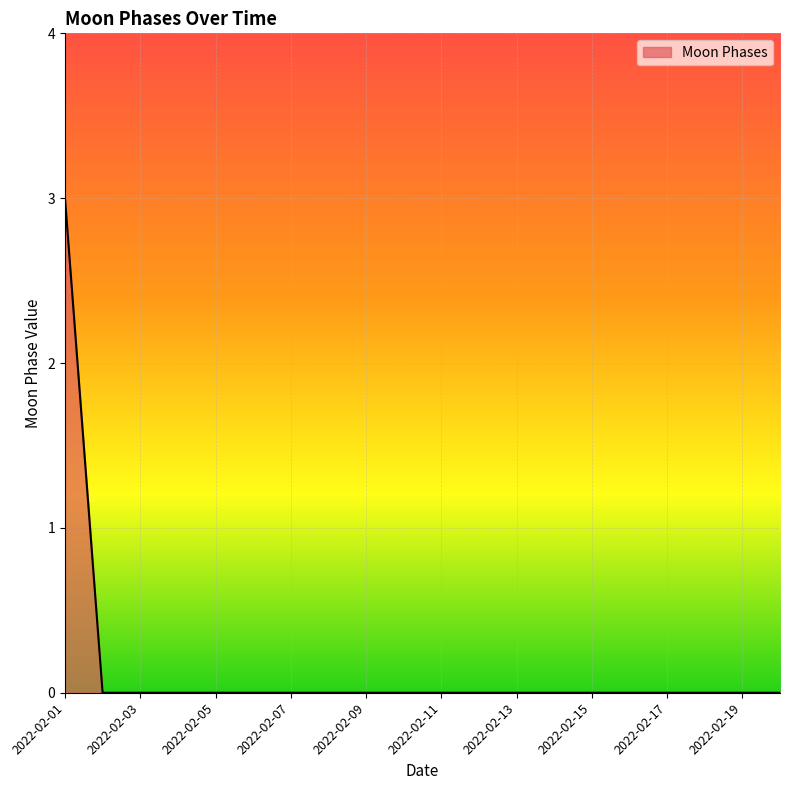

How many lines are shown in the chart?

1